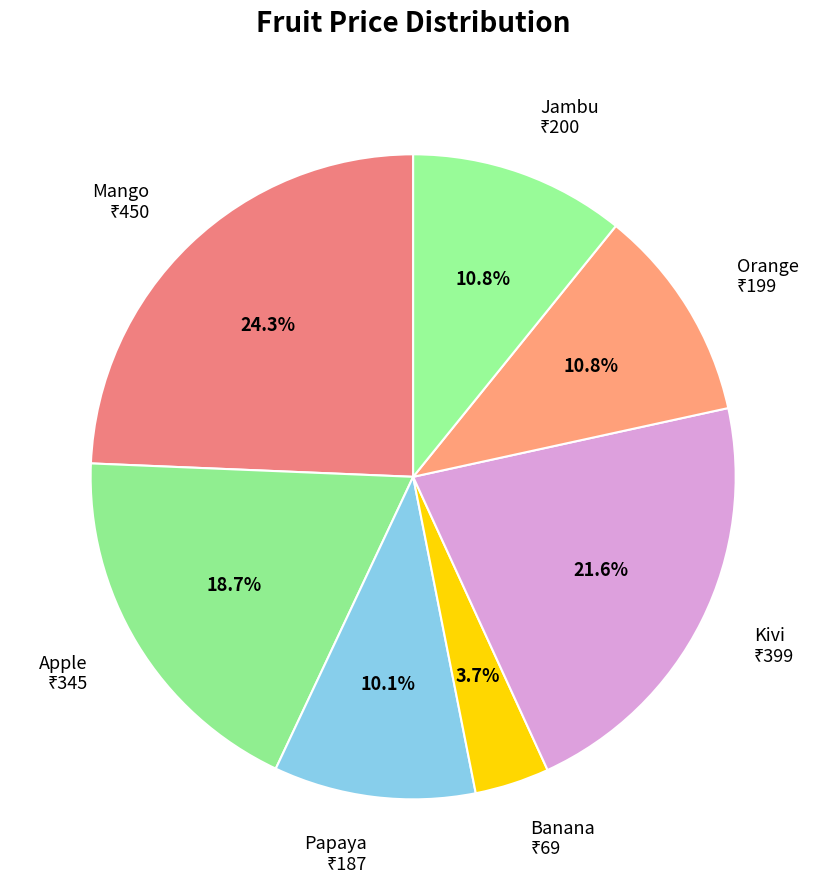

How many segments does this pie chart have?

7